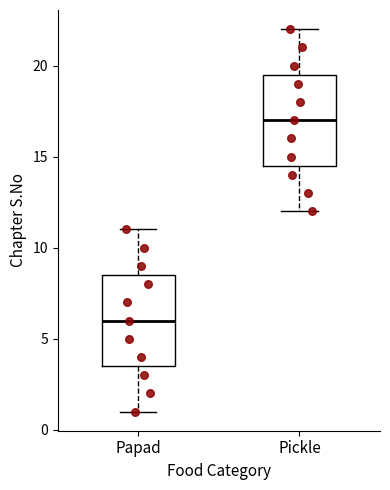

Which box has the highest median line?

Pickle